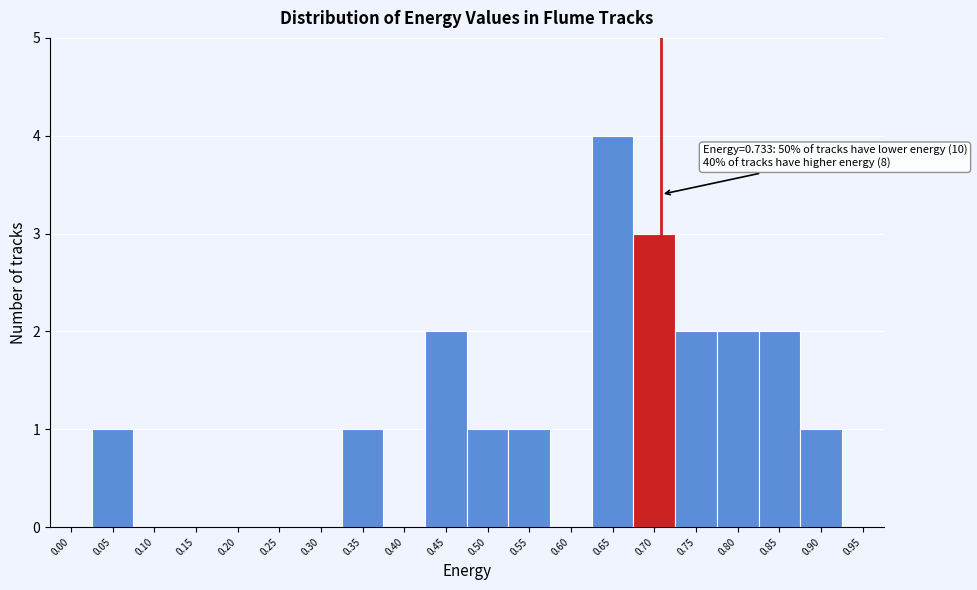

Reading left to right, transcribe all the data shown in this chart.

0.00=0	0.05=1	0.10=0	0.15=0	0.20=0	0.25=0	0.30=0	0.35=1	0.40=0	0.45=2	0.50=1	0.55=1	0.60=0	0.65=4	0.70=3	0.75=2	0.80=2	0.85=2	0.90=1	0.95=0